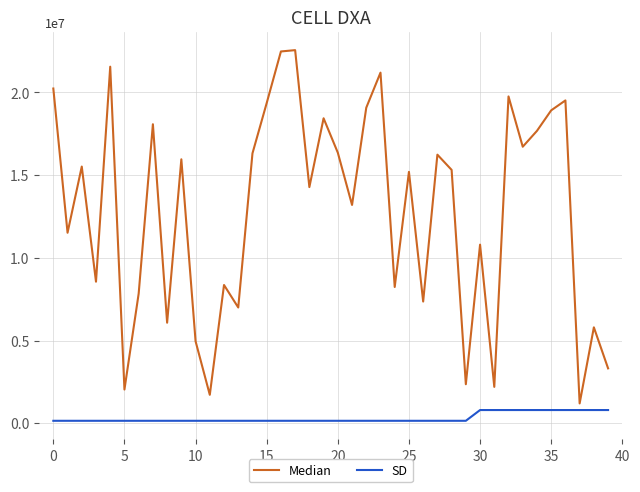

At which label does SD reach its peak?

30